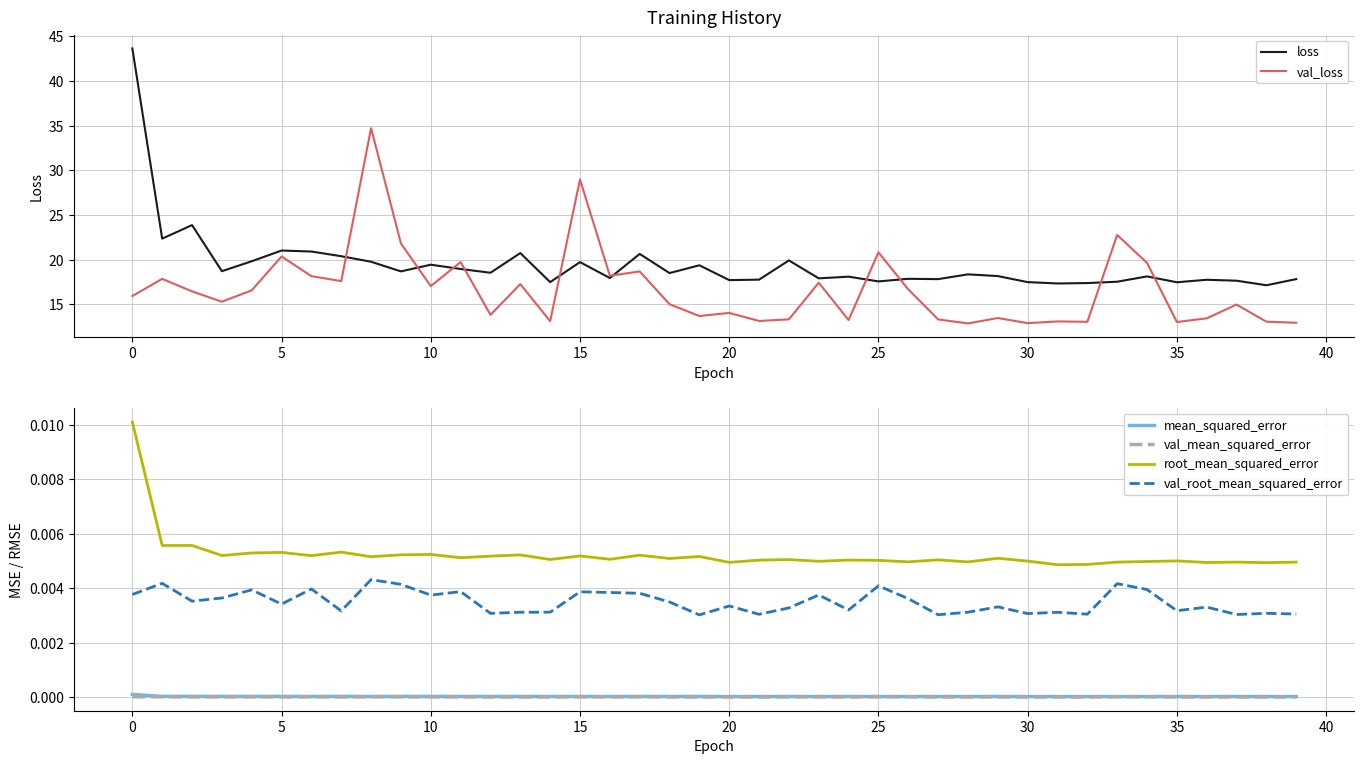

True or false: root_mean_squared_error and mean_squared_error cross at least once.

False